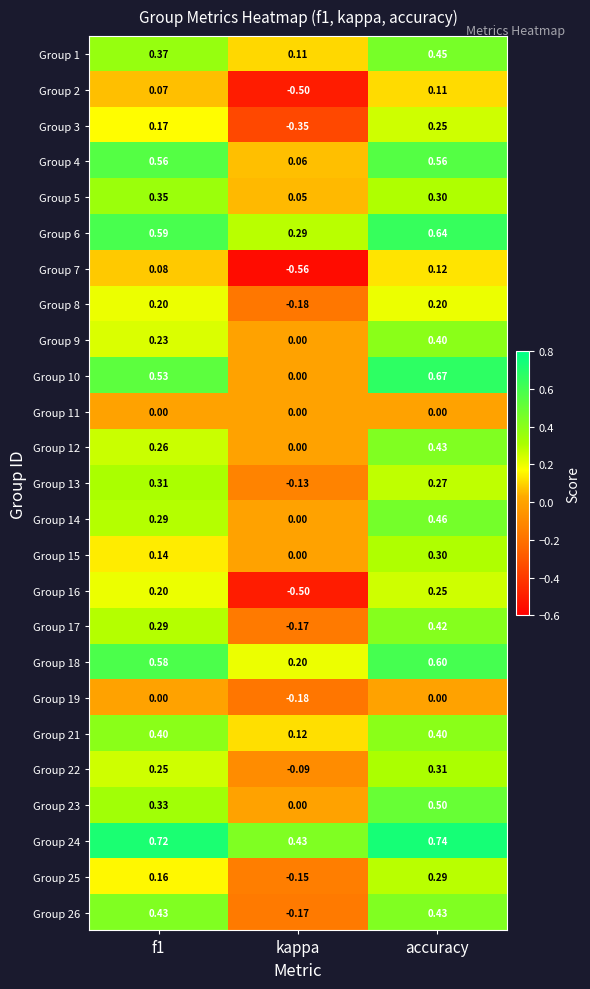

Which category has the lowest value in the Group 9 series?

kappa